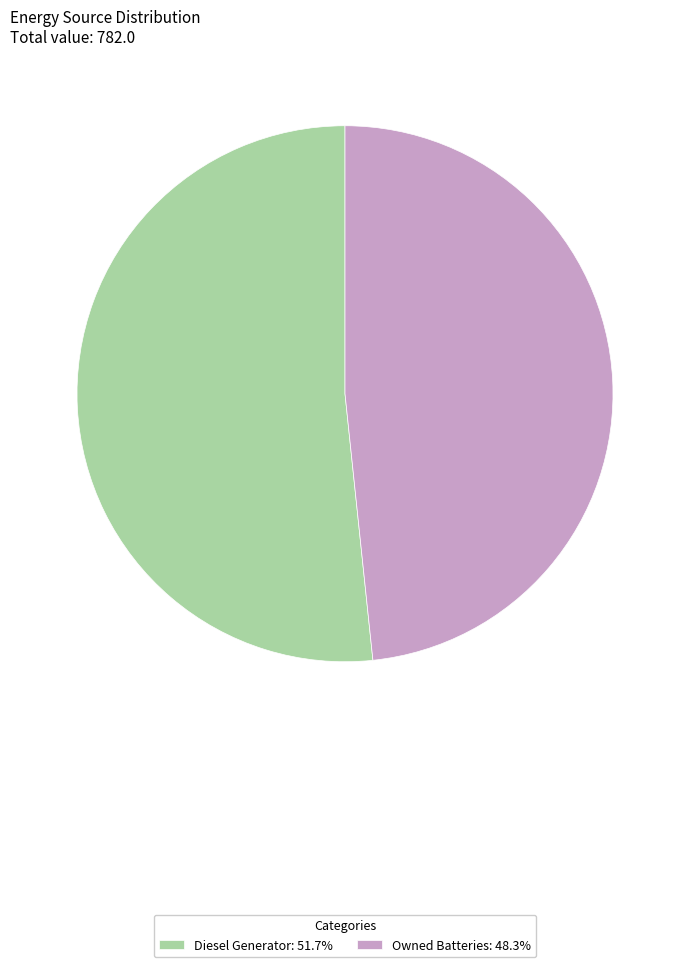

Is the sum of Diesel Generator: 51.7% and Owned Batteries: 48.3% greater than half?

Yes